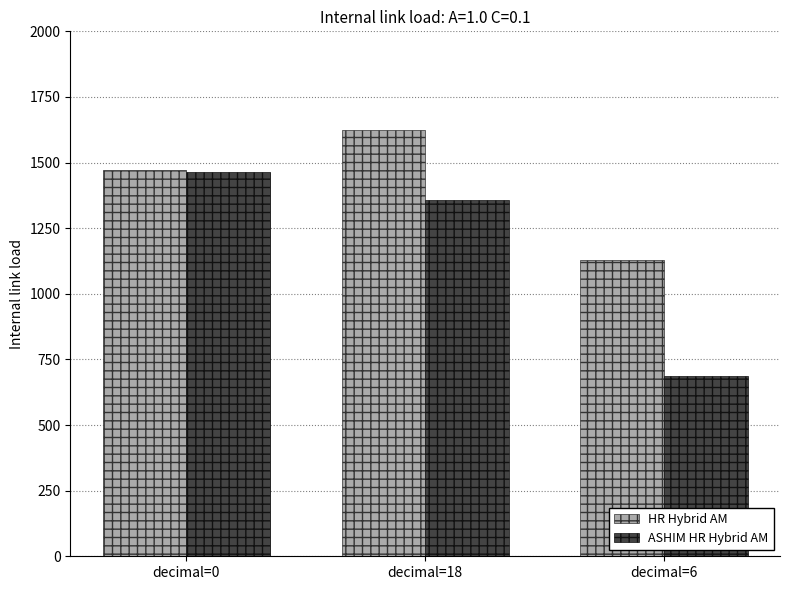

What is the difference between the maximum and minimum values in the ASHIM HR Hybrid AM series?

777.1